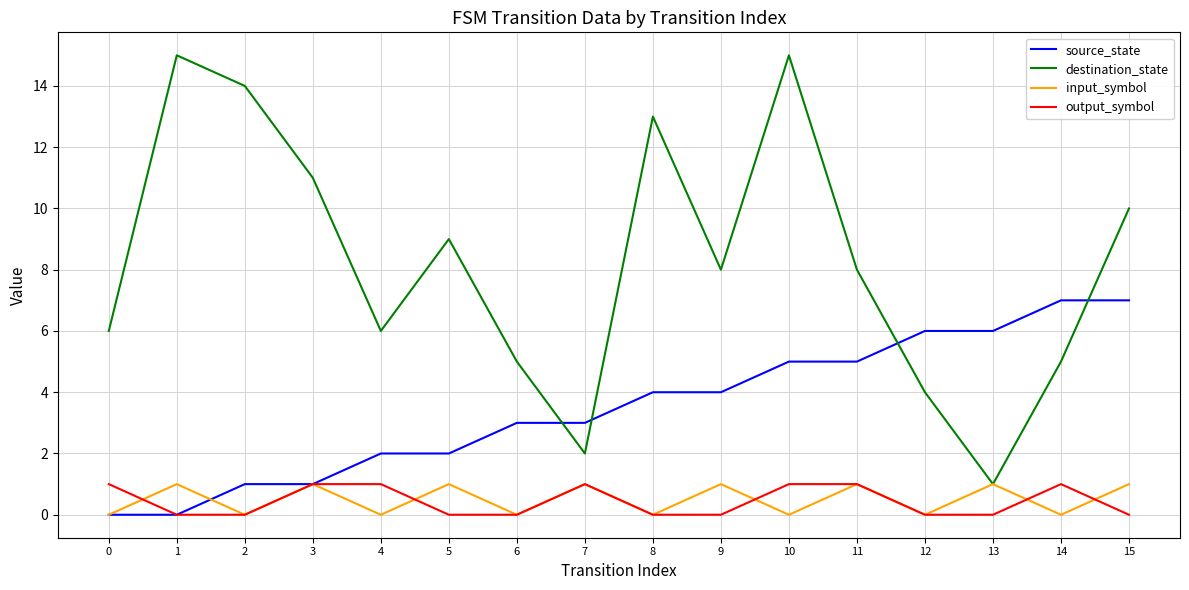

How many series are shown in this chart?

4